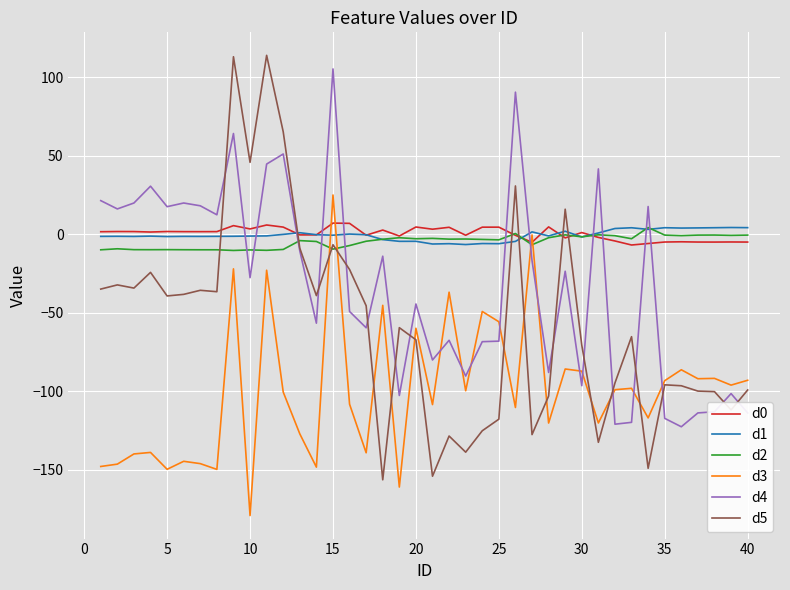

Which series has the largest range (max minus min)?

d5